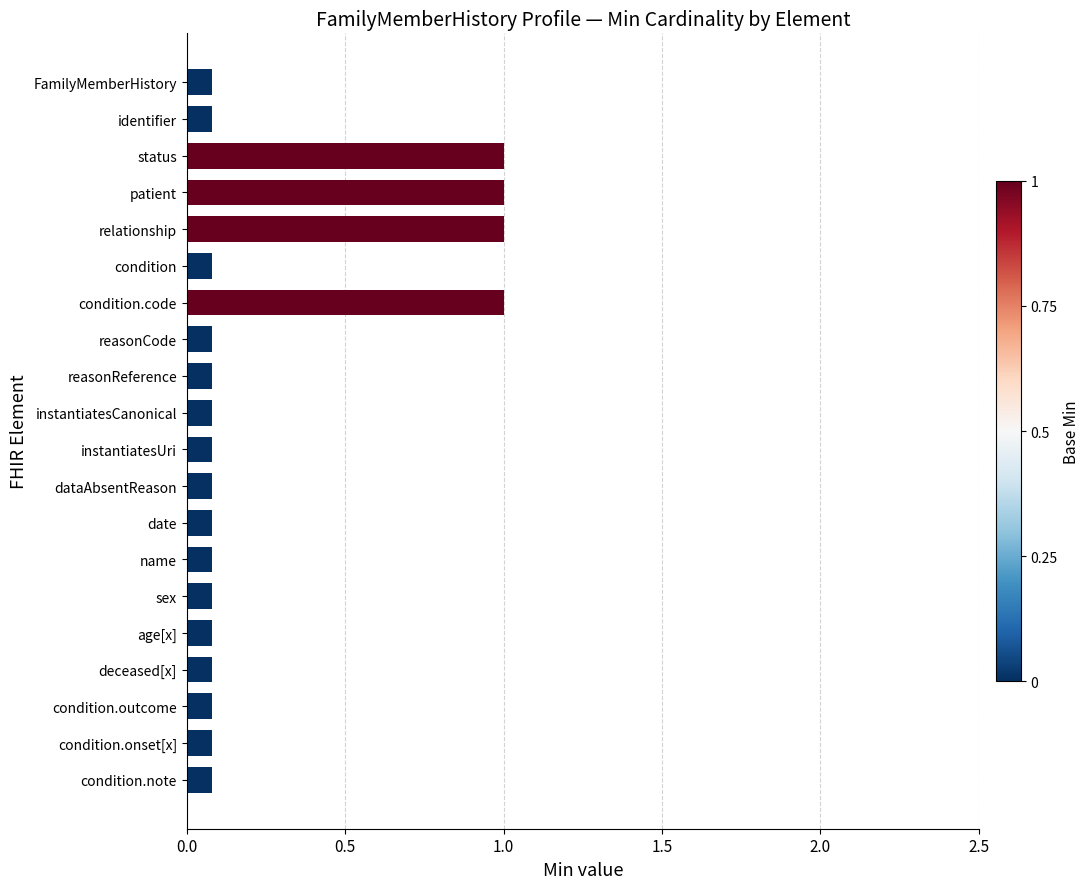

What is the change in value from condition.code to instantiatesCanonical?

-0.9